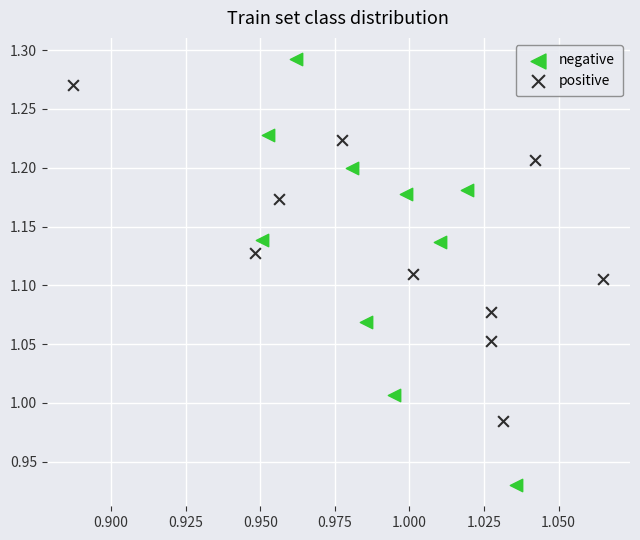

Which series contains the highest Y value?

negative